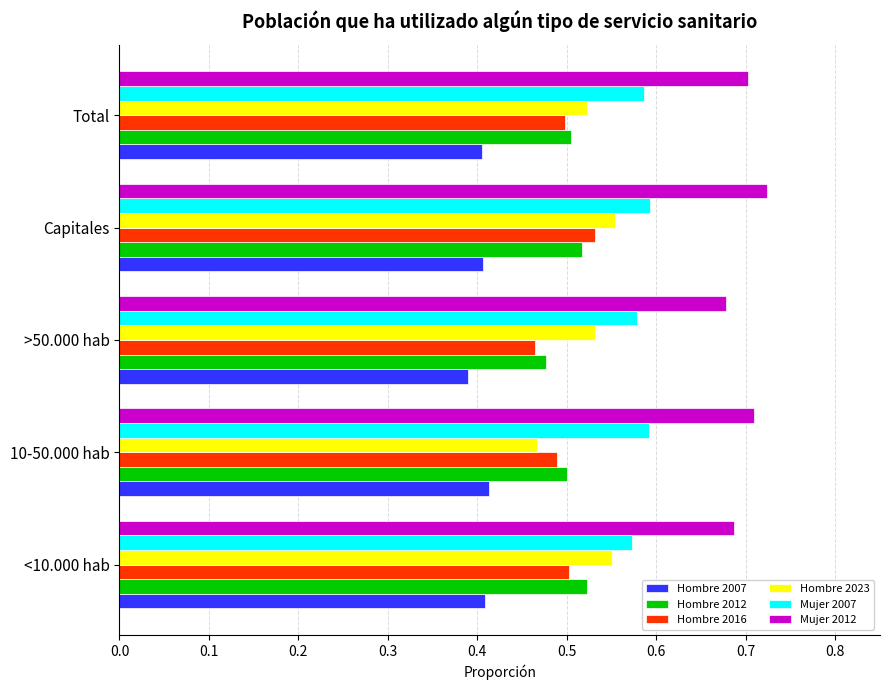

At which label is Hombre 2023 closest to 0?

10-50.000 hab